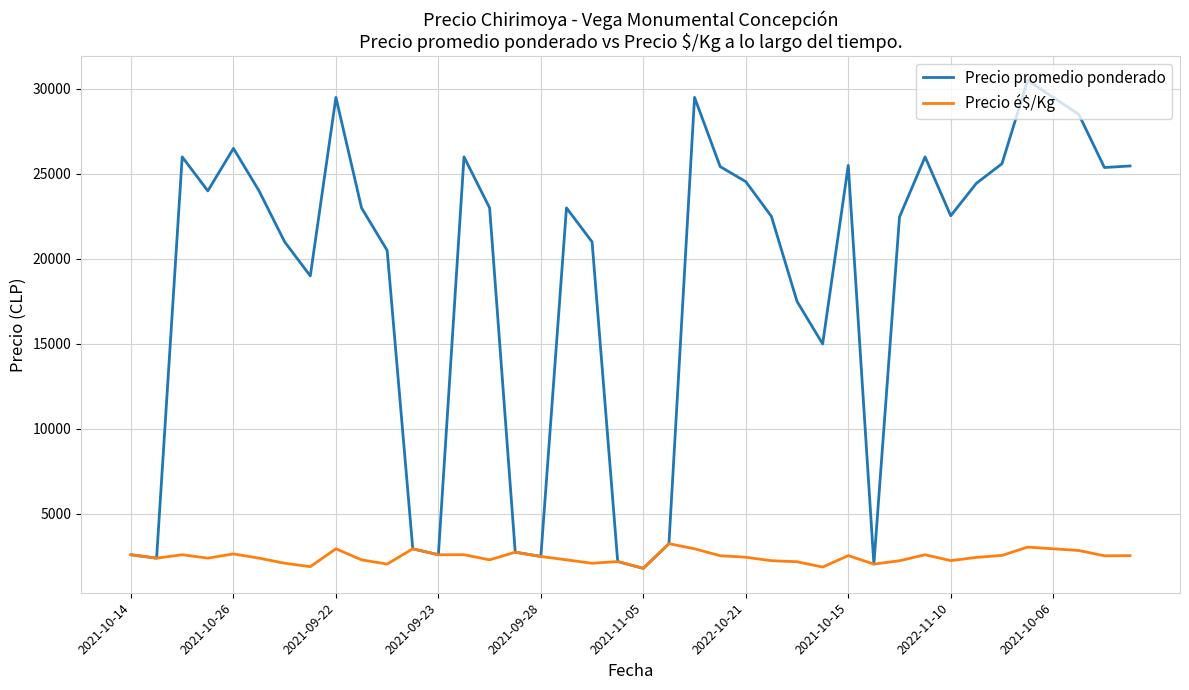

Which series has the widest spread of values?

Precio promedio ponderado